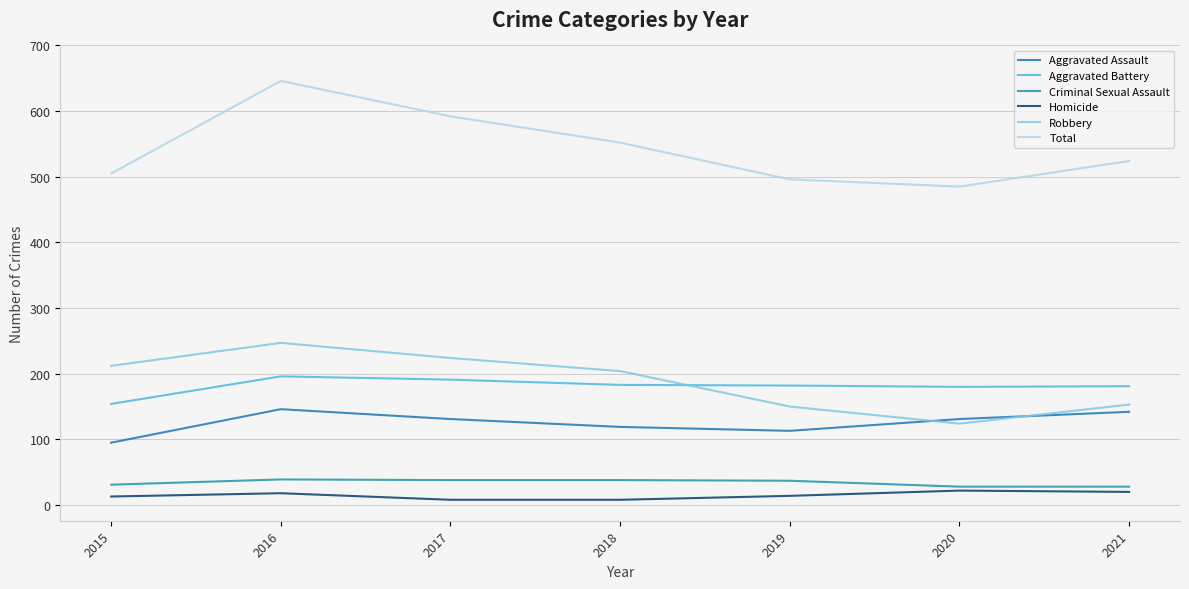

At which label does Total first exceed 524?

2016